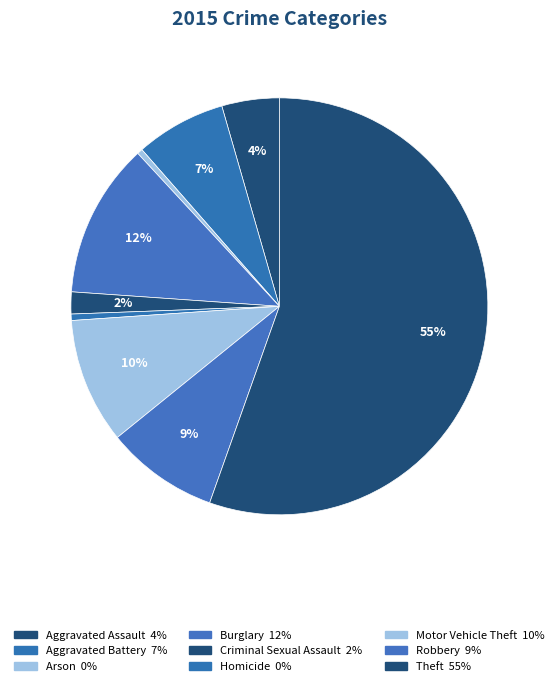

Is there a majority slice in this chart?

Yes